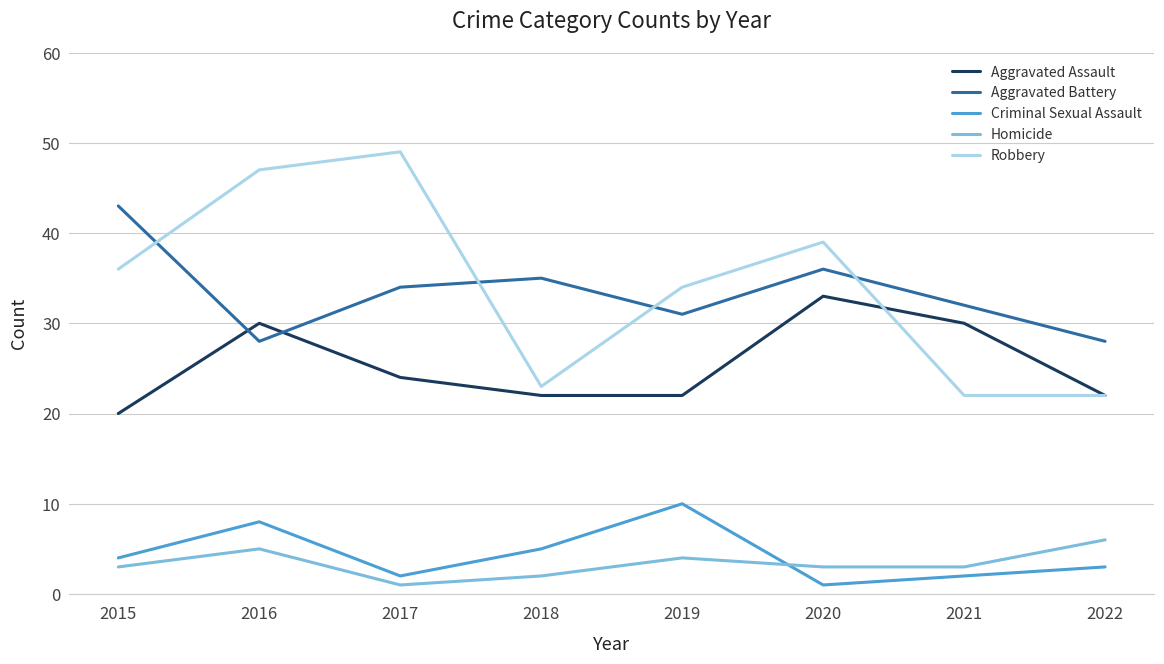

At which category is the sum across all series the highest?

2016